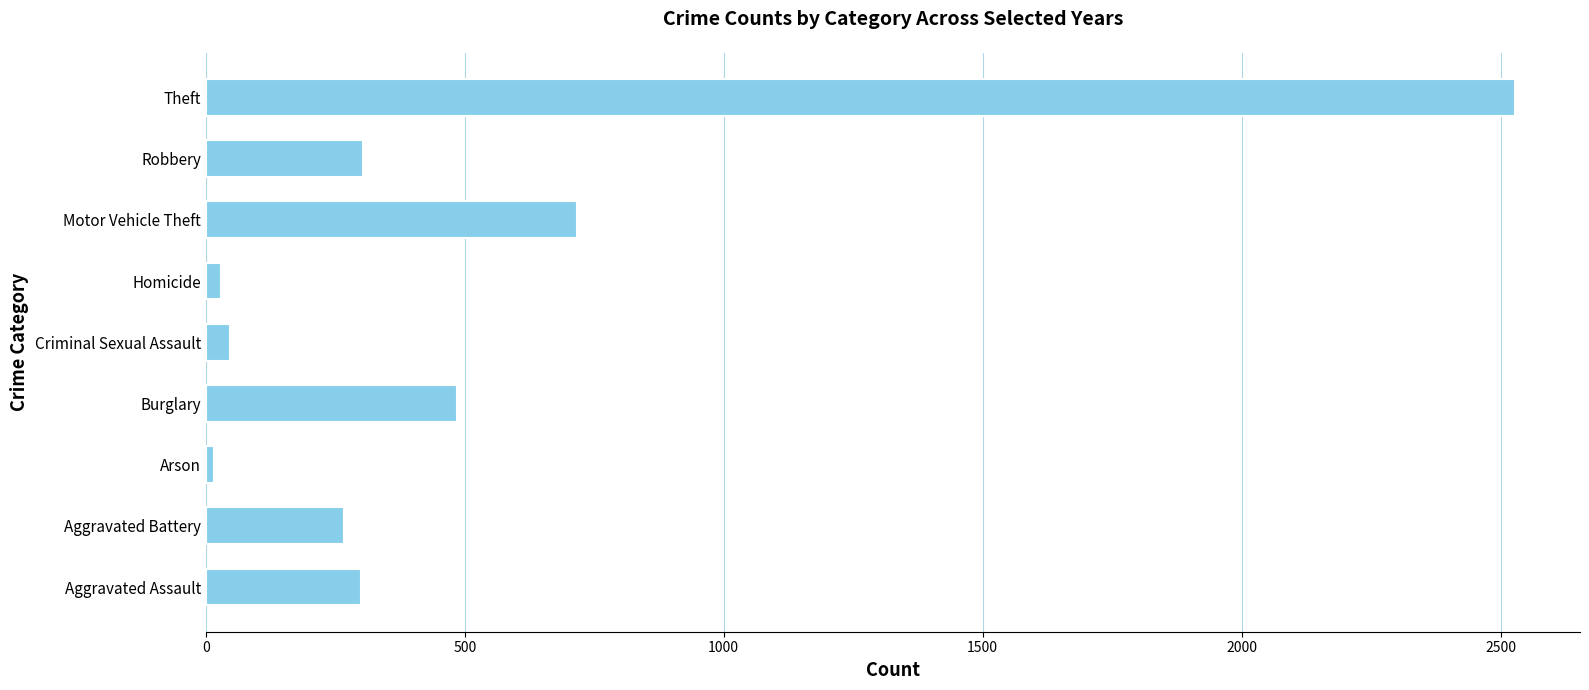

At which label is the value closest to 1271?

Motor Vehicle Theft